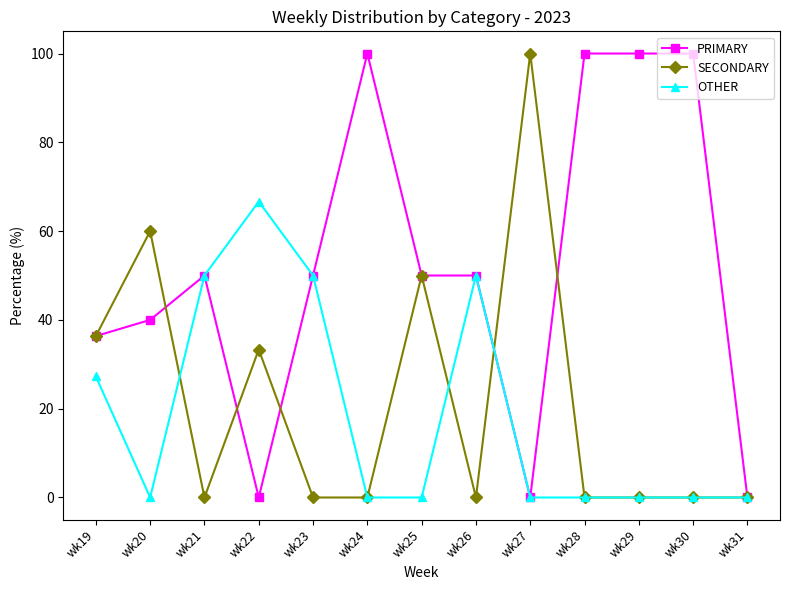

What are all the series names shown in the legend?

PRIMARY, SECONDARY, OTHER